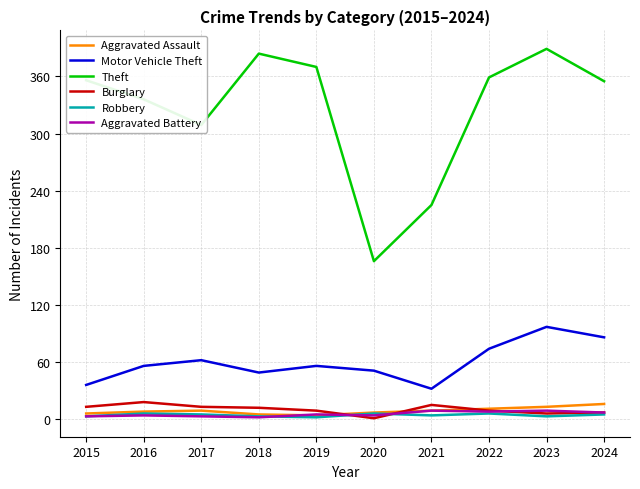

True or false: Motor Vehicle Theft has a value of 26 at 2023.

False